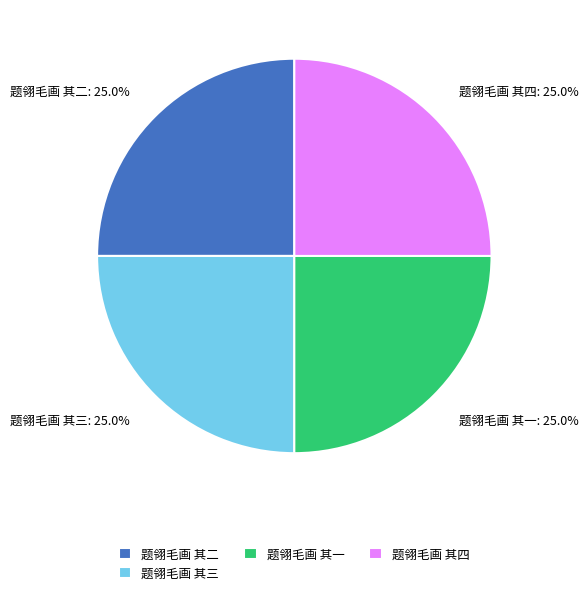

Is there any slice that represents more than half of the pie?

No